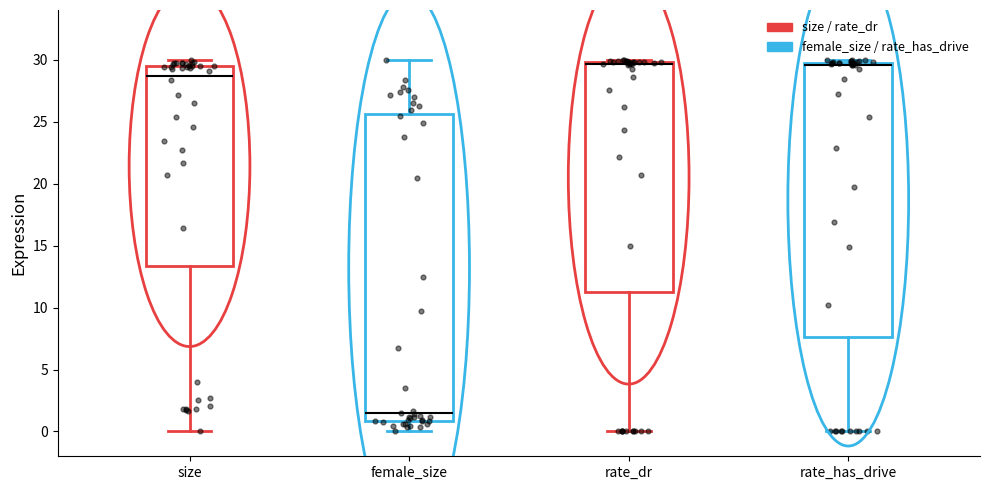

Comparing the boxes themselves (not the whiskers), which one is the tallest?

female_size